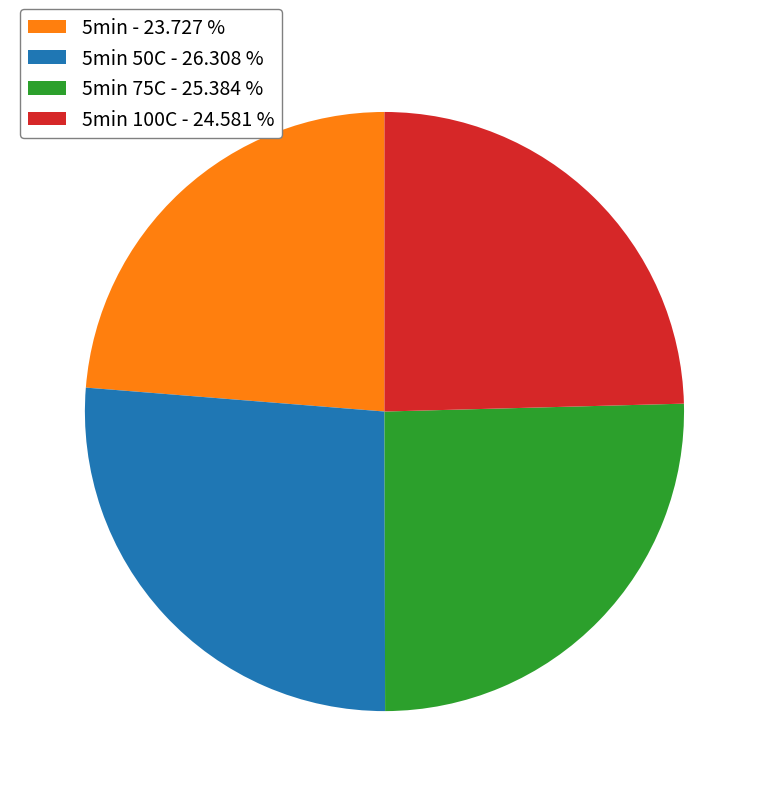

Rank the categories by value from highest to lowest.

5min 50C - 26.308 %, 5min 75C - 25.384 %, 5min 100C - 24.581 %, 5min - 23.727 %